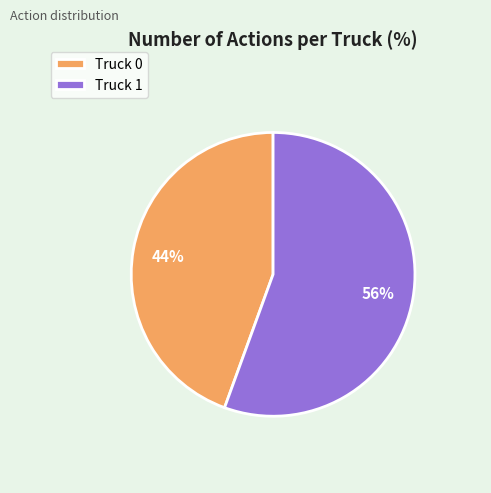

The Truck 1 slice represents 56% of the pie. True or false?

True